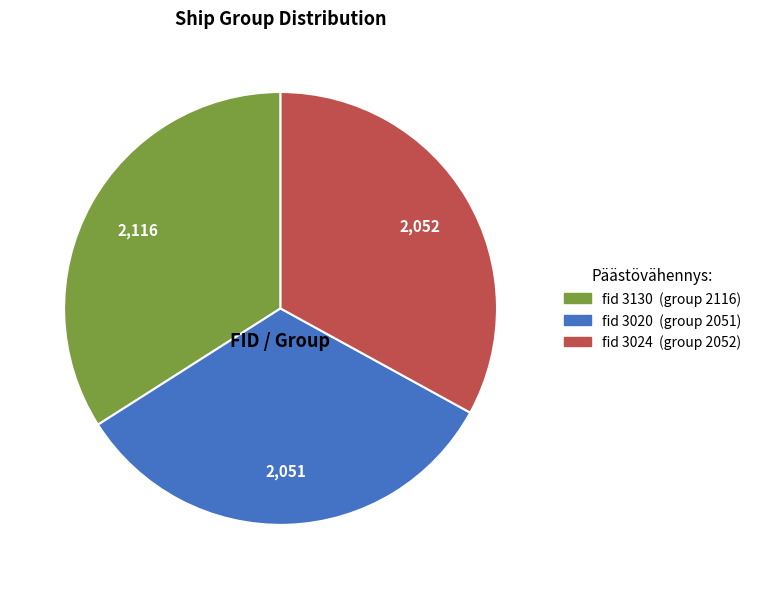

Does any single category account for the majority?

No